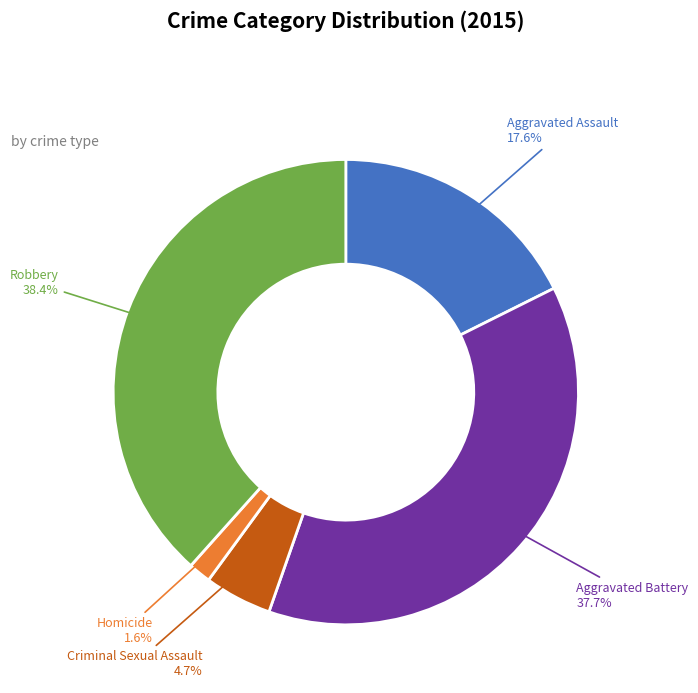

Is there any slice that represents more than half of the pie?

No